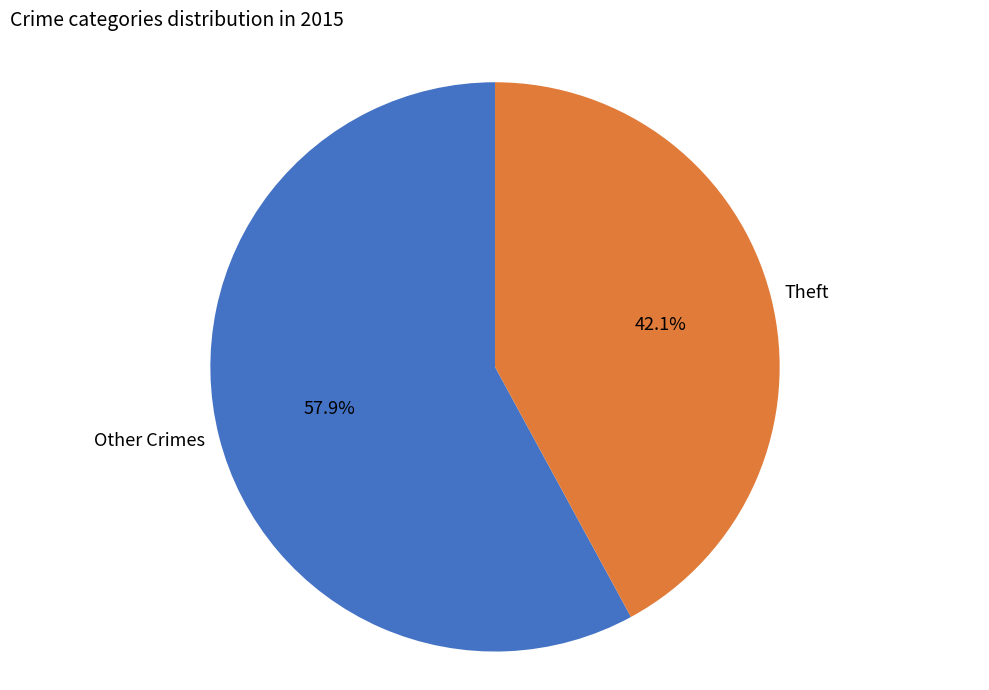

How many slices are in this pie chart?

2